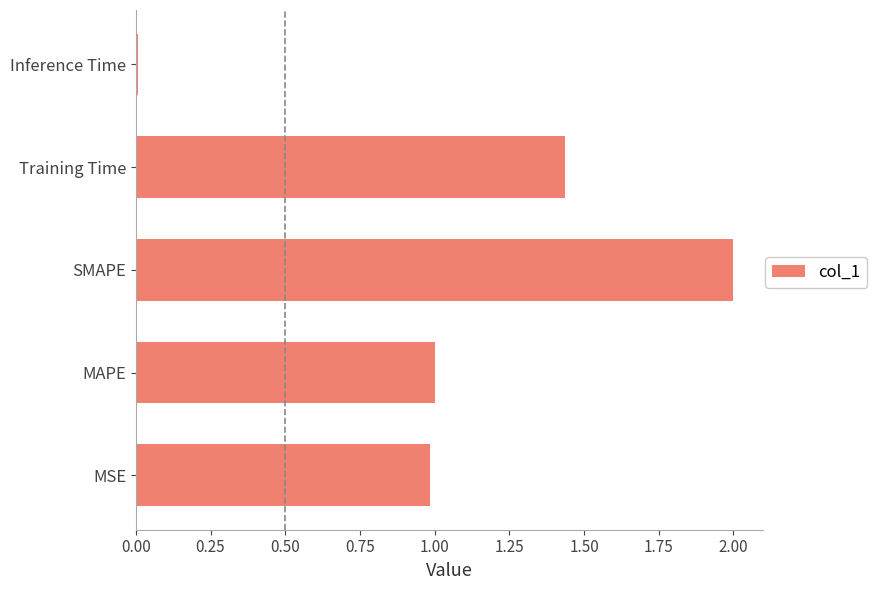

What is the change in value from SMAPE to Training Time?

-0.6